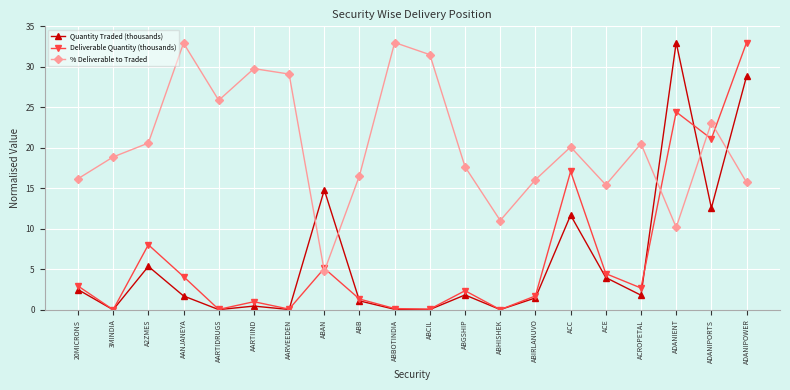

What is the label of the 16th point from the right?

AARTIDRUGS